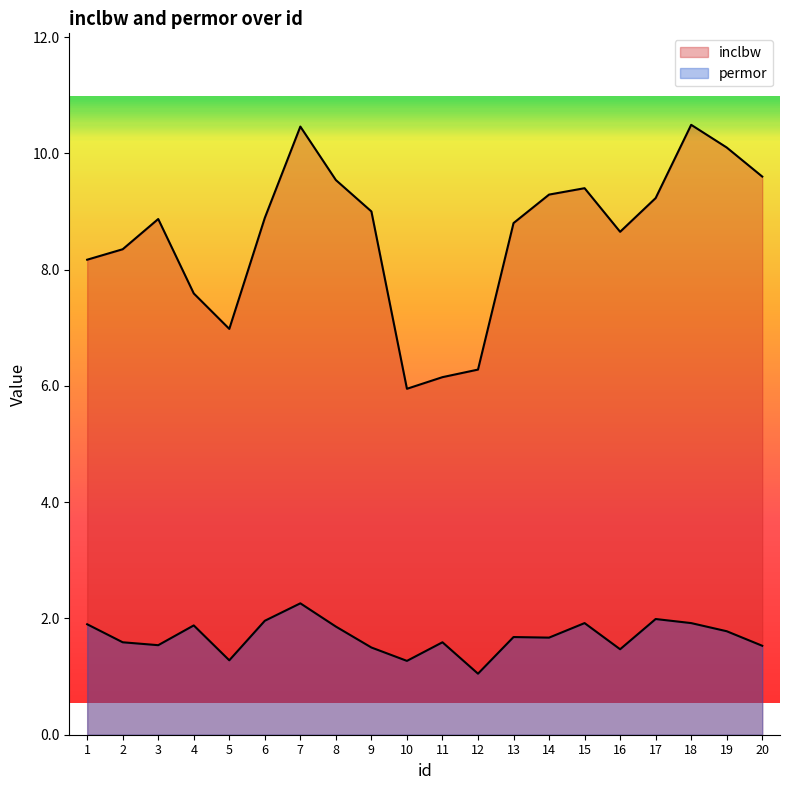

How many categories are shown in the chart?

20